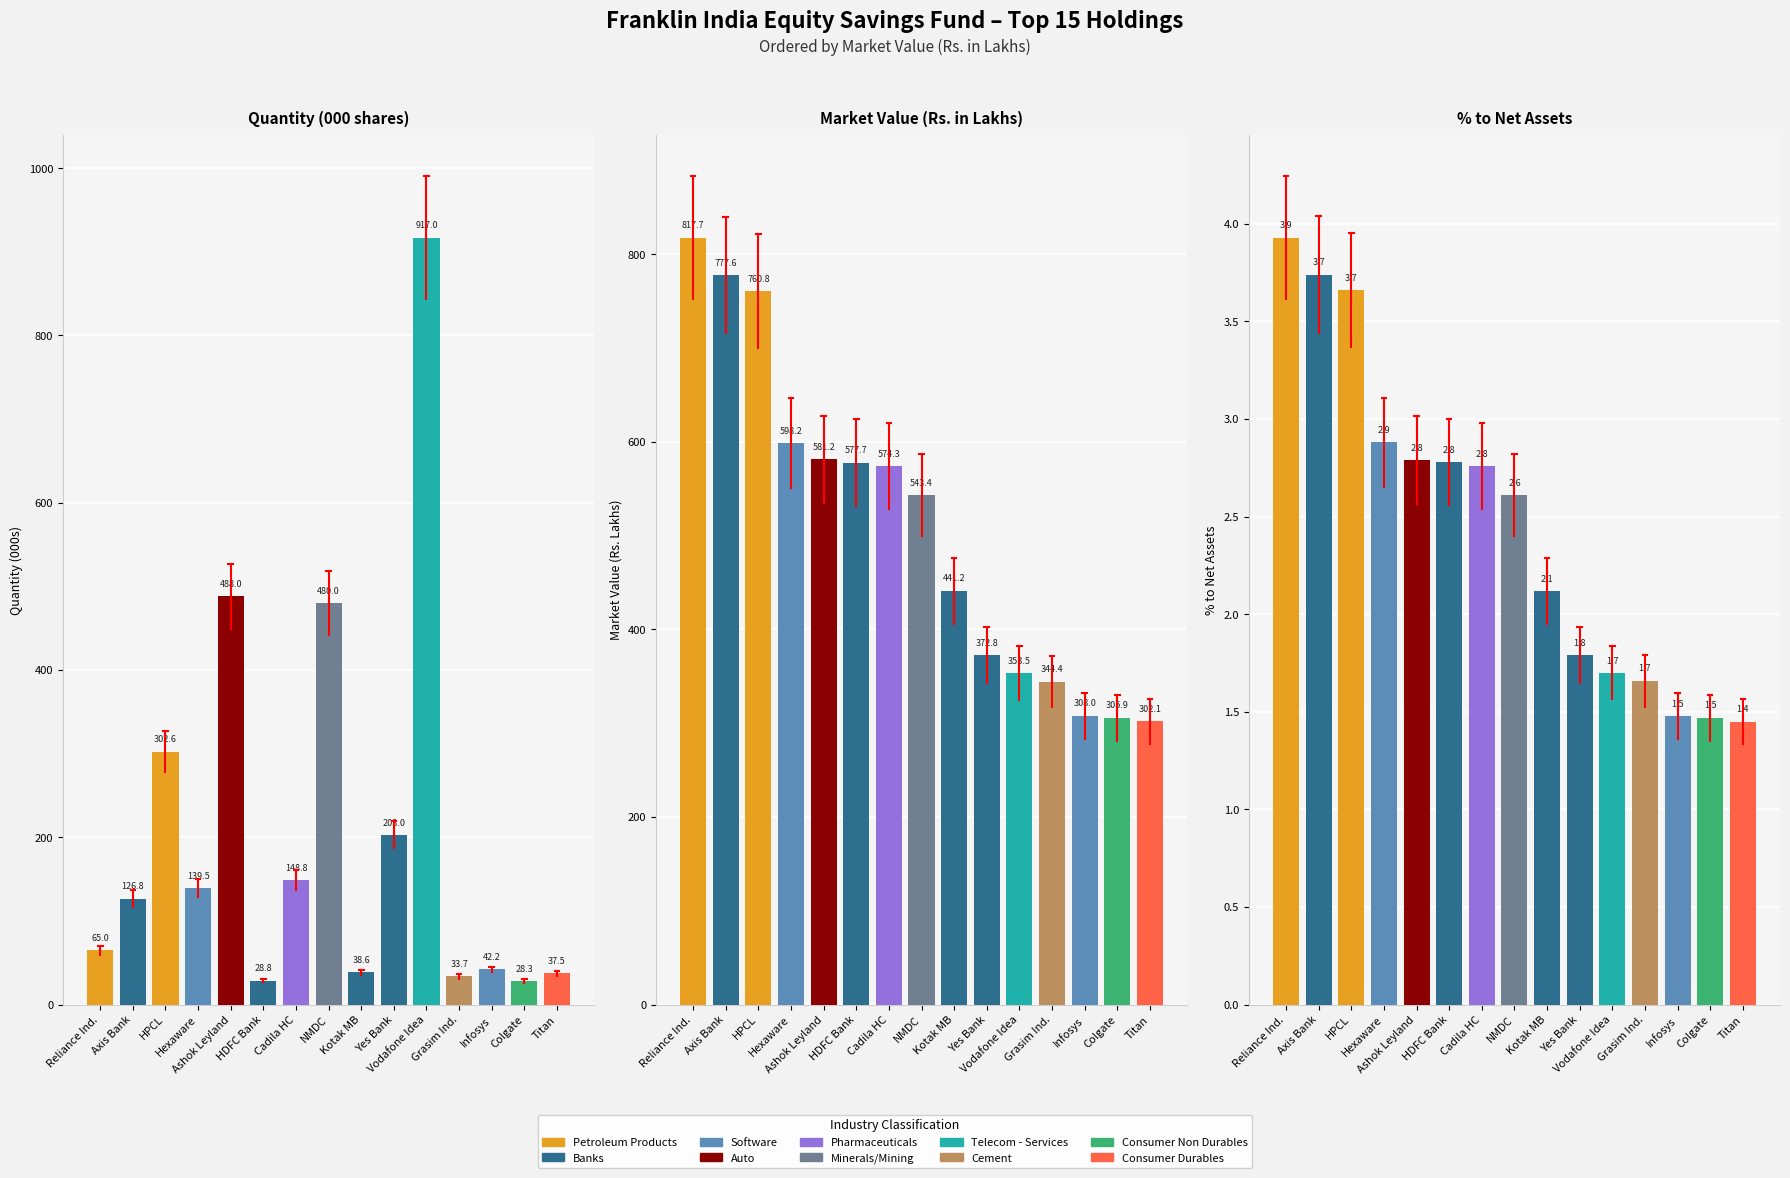

True or false: % to Net Assets has a value of 1.9 at Titan.

False